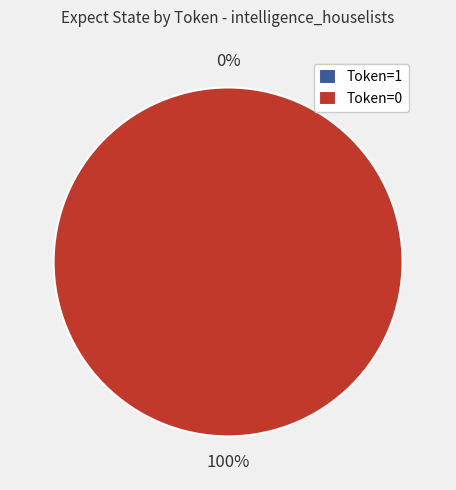

Combined, do Token=0 and Token=1 account for over 50%?

Yes